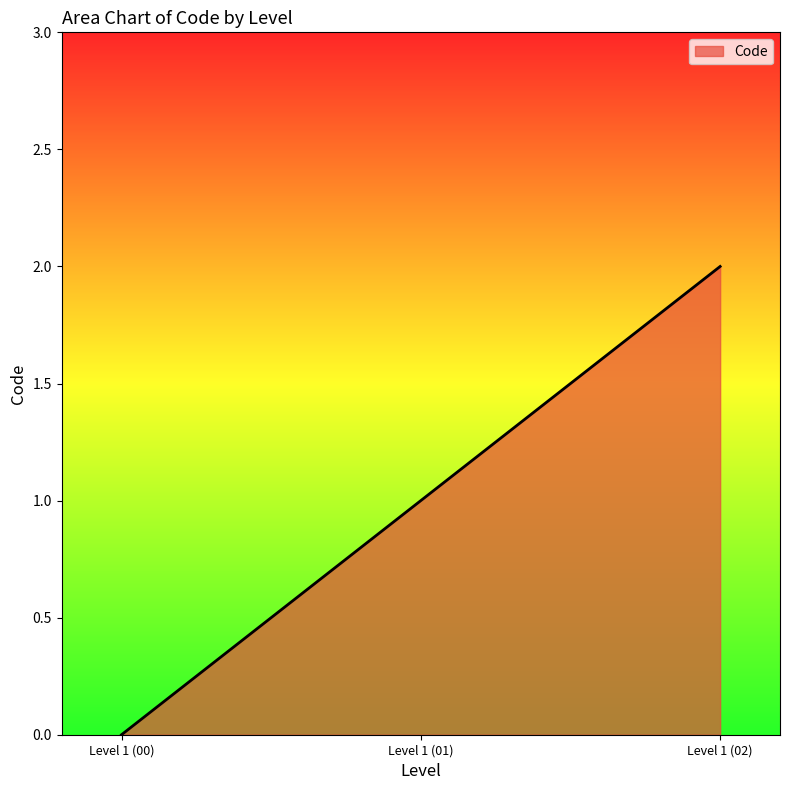

What is the difference between the maximum and second lowest values?

1